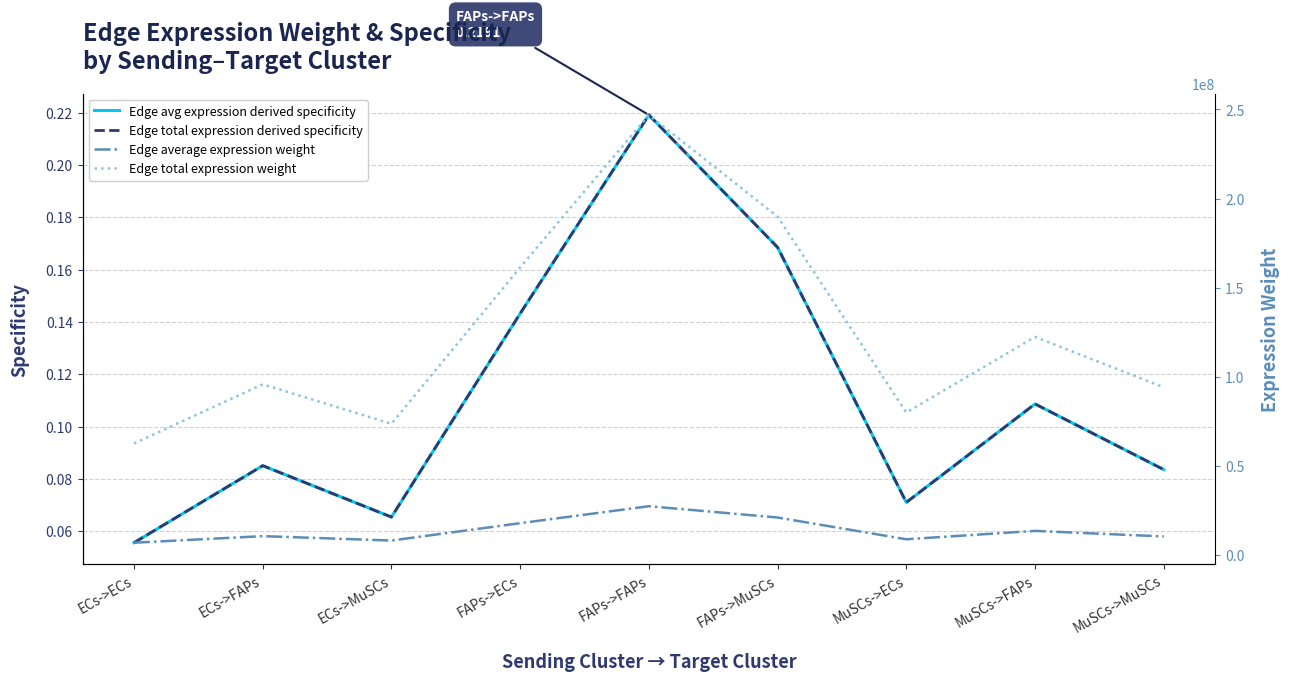

Which series has the largest total across all categories?

Edge total expression weight